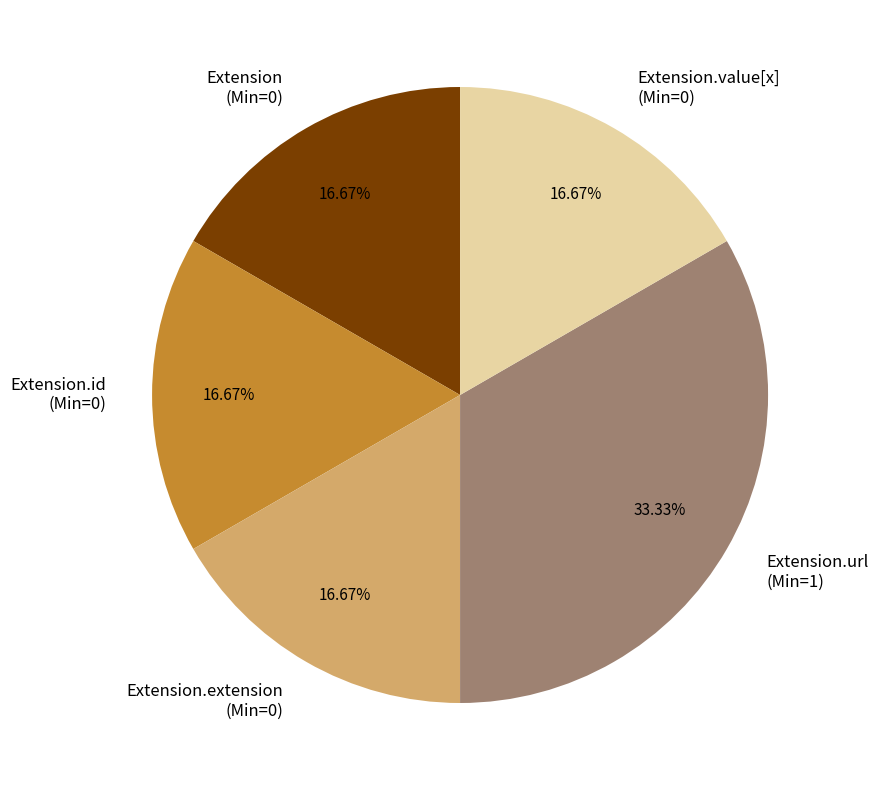

Does Extension.url (Min=1) account for over 50% of the chart?

No